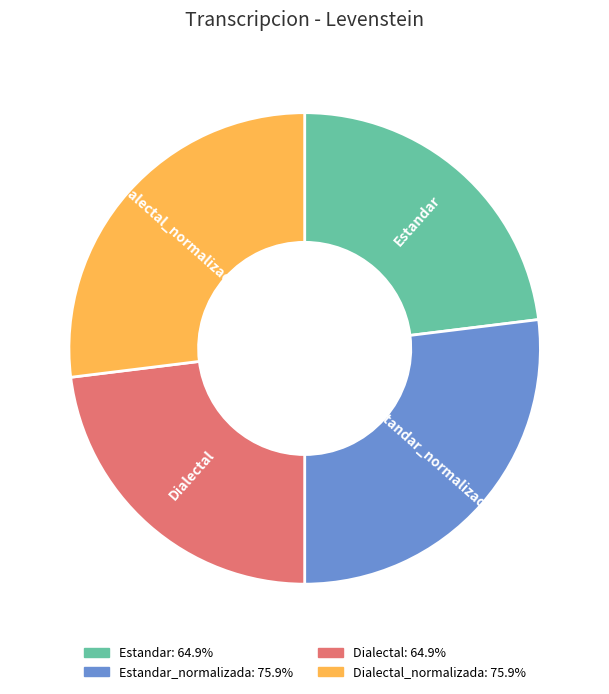

Does any single category account for the majority?

No